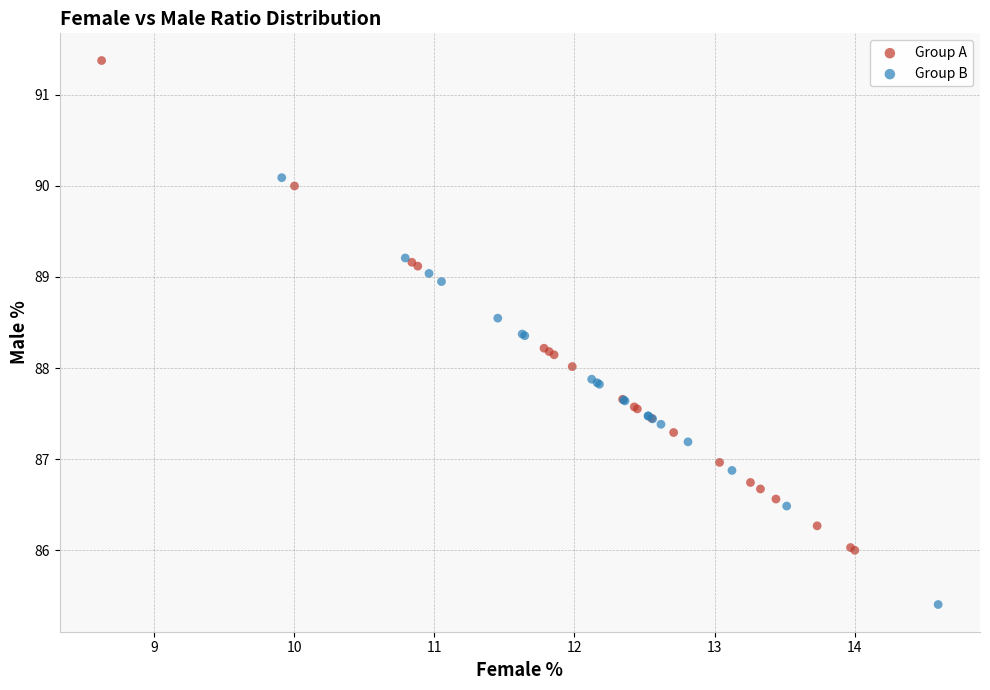

Which series contains the highest Y value?

Group A